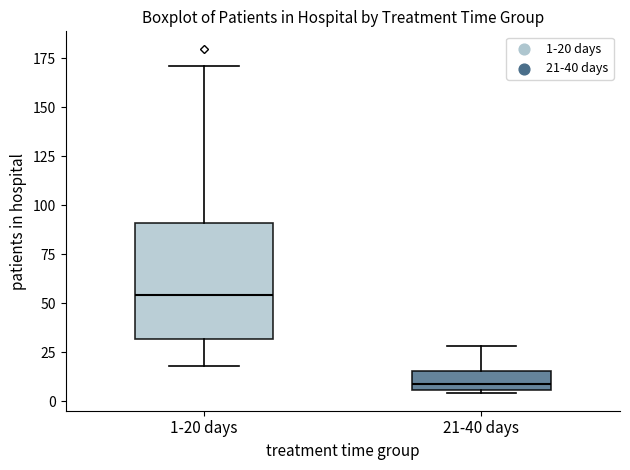

Which box's median line is the highest?

1-20 days